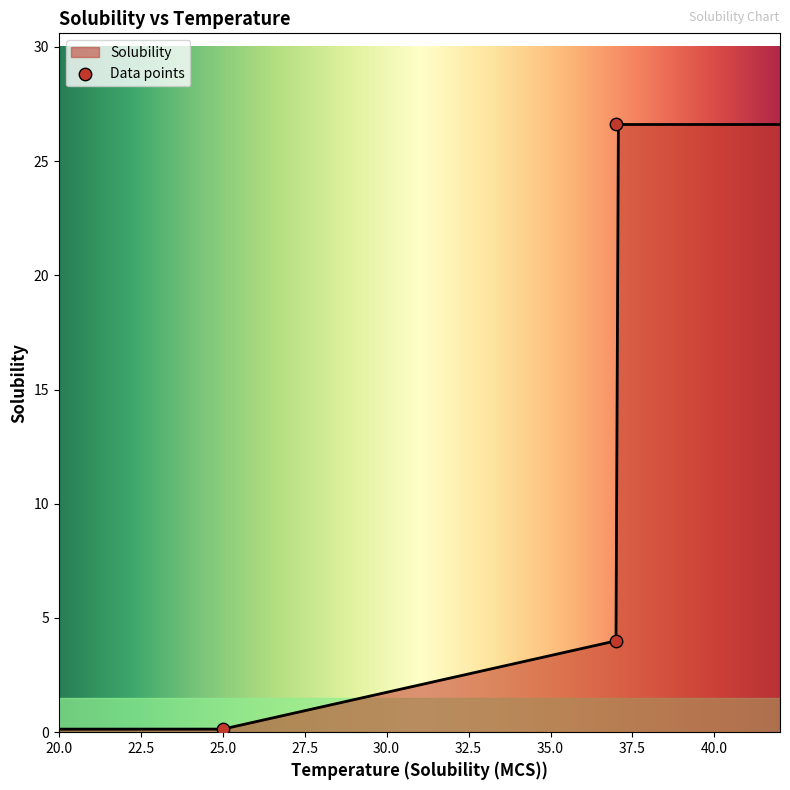

What is the change in value from 25 to 37?

+3.9